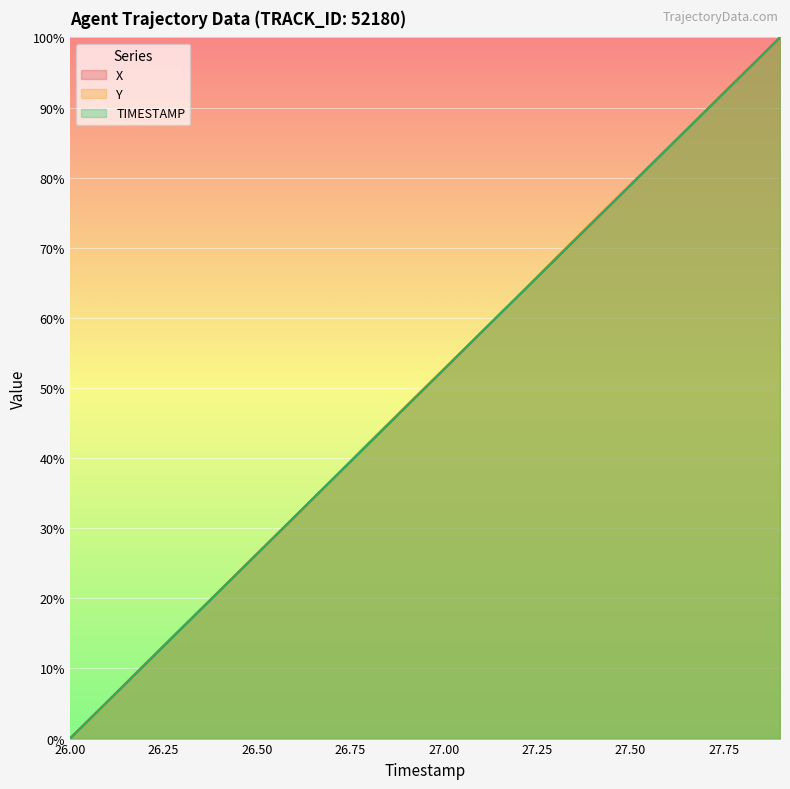

How many values in Y are above zero?

19